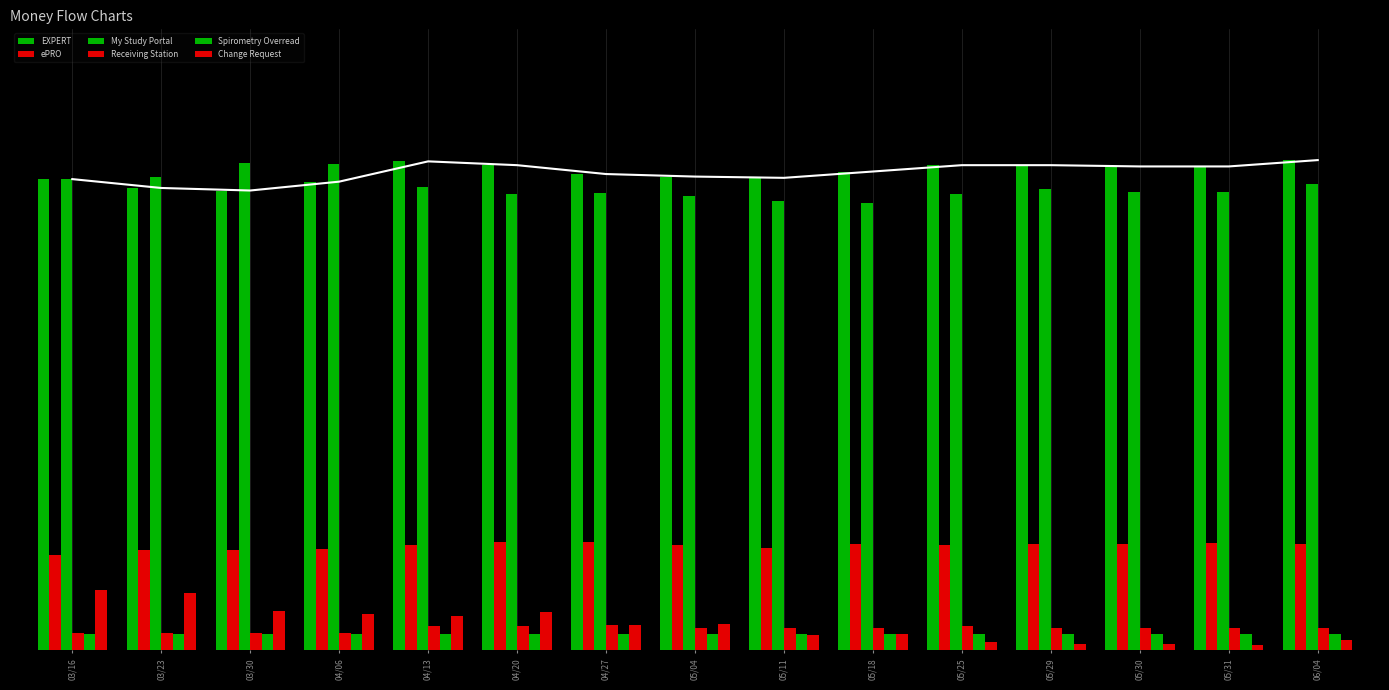

Is it true that Receiving Station equals 10.9 at 03/16?

True